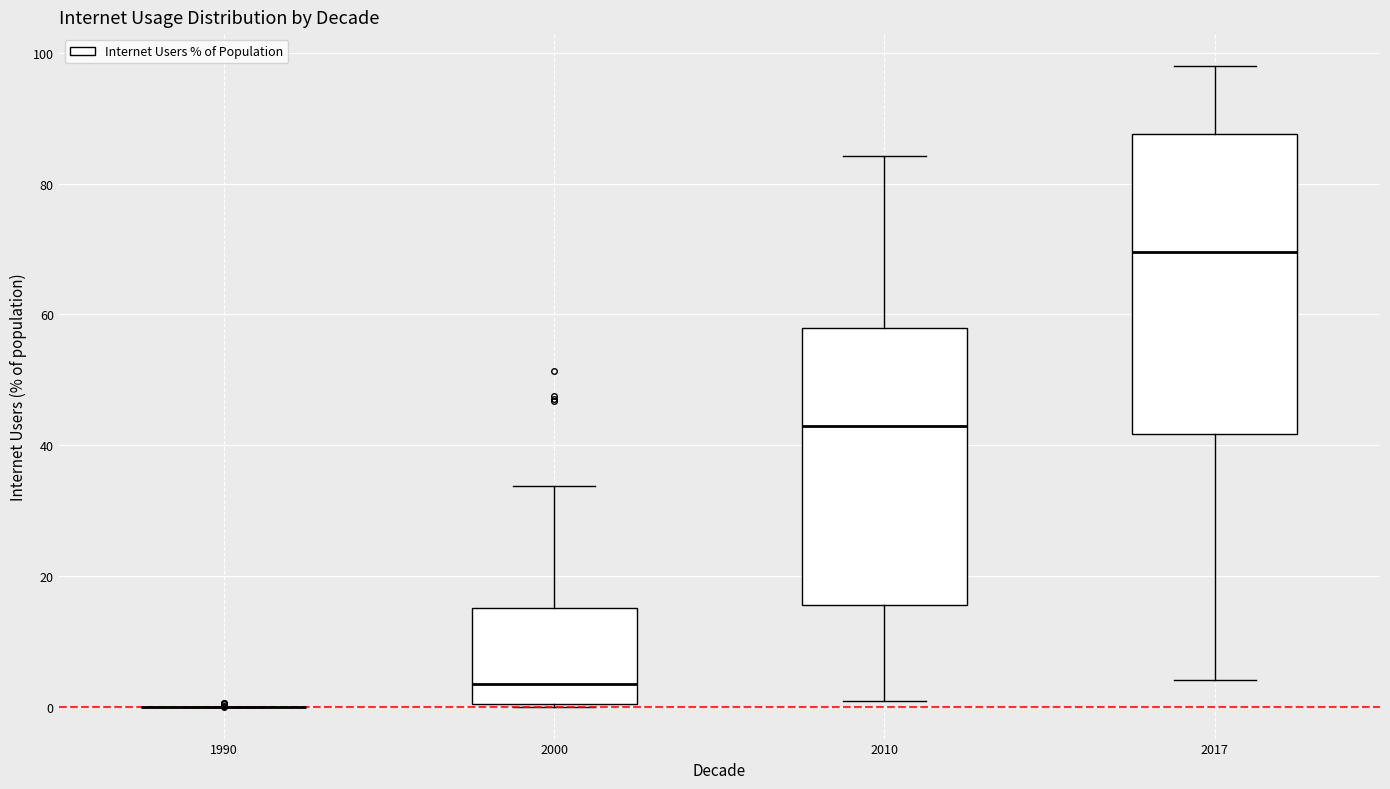

Reading left to right, read every box against the y-axis: the position of its median line, the range the box covers, and the ends of its whiskers. The values are not printed on the chart, so give them approximately, as read against the axis.

1990: box collapsed to a line at 0, whiskers 0 to 0
2000: median 4, box 0 to 16, whiskers 0 to 34
2010: median 44, box 16 to 58, whiskers 0 to 84
2017: median 70, box 42 to 88, whiskers 4 to 98